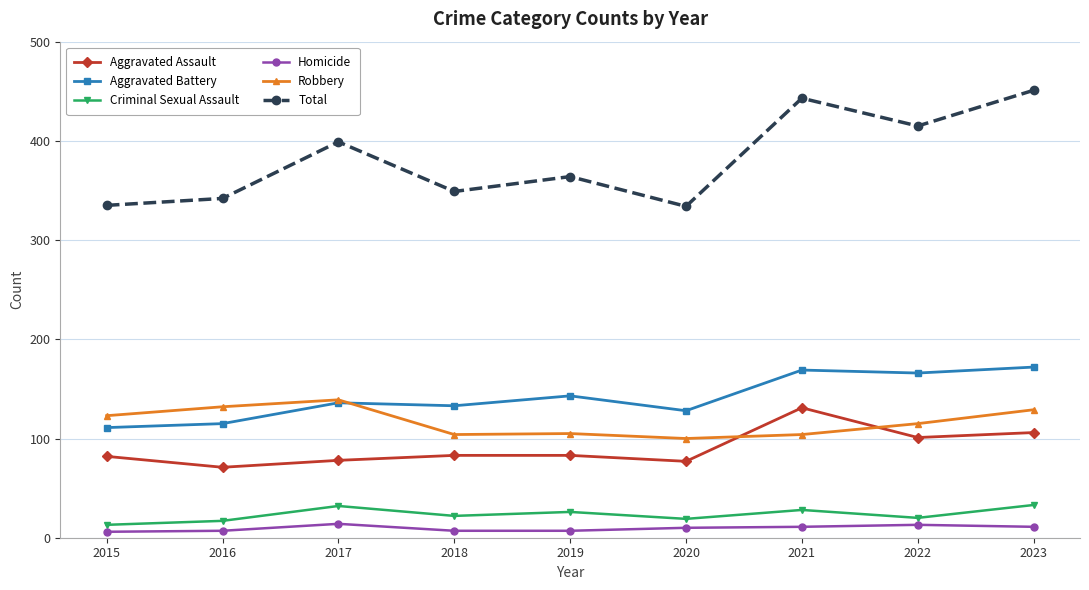

What is the highest value of the Aggravated Assault series?

131